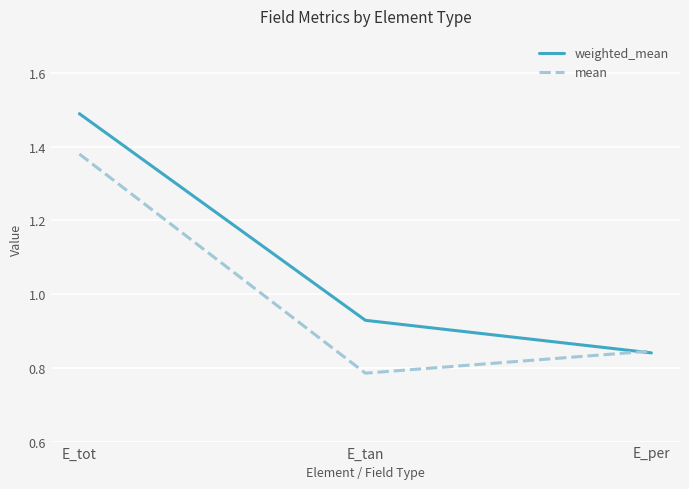

Does the chart display data point markers on the line(s)?

No